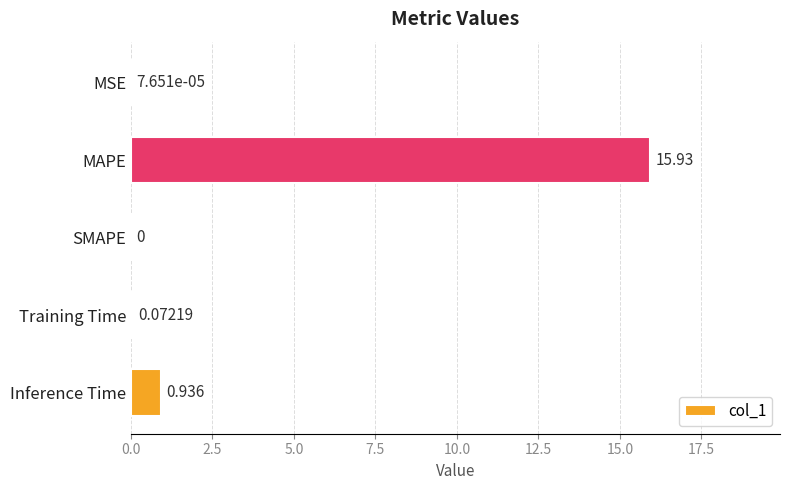

Does the chart contain stacked bars?

No